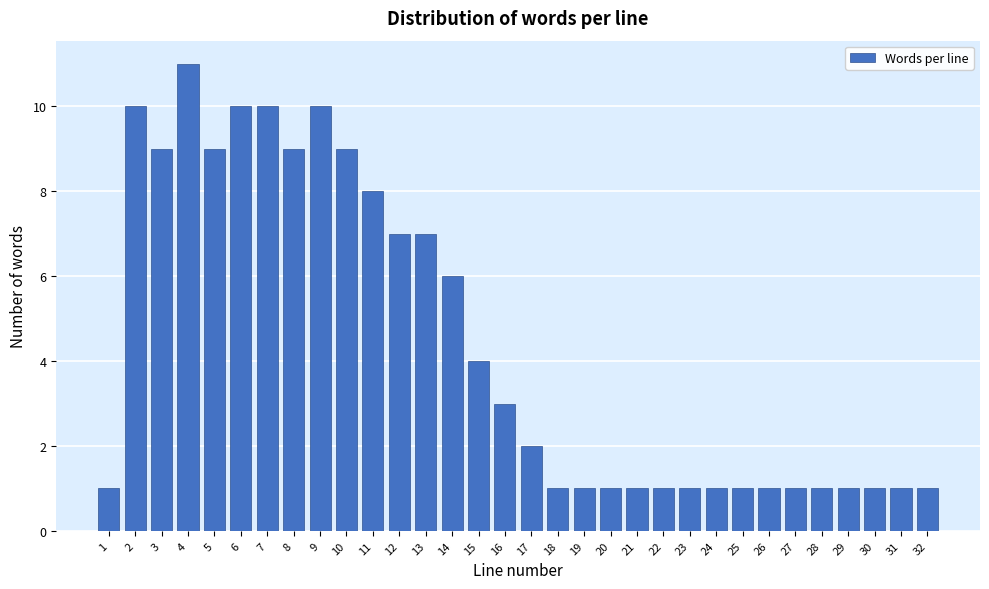

What is the value of the 20th bar from the left?

1